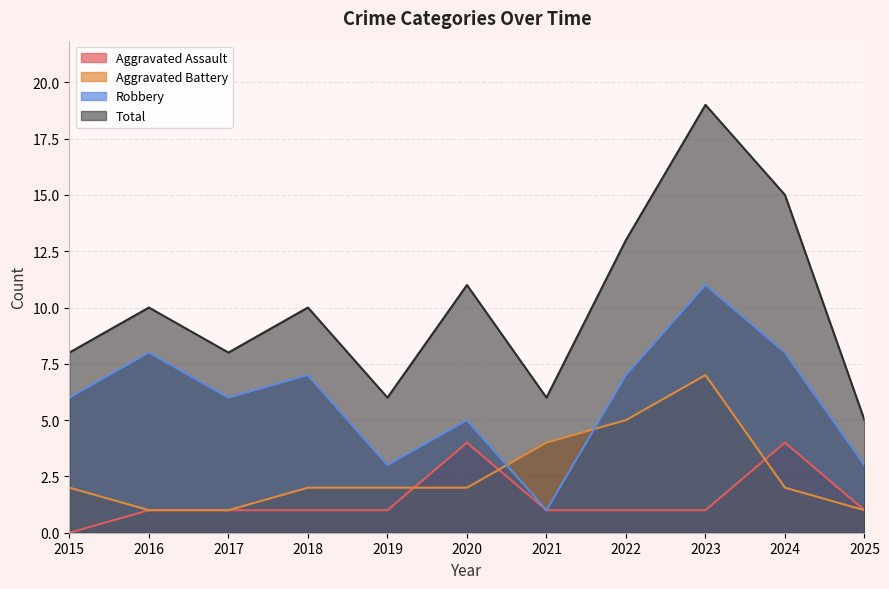

What is the value of the Total point at the 1st from the left?

8